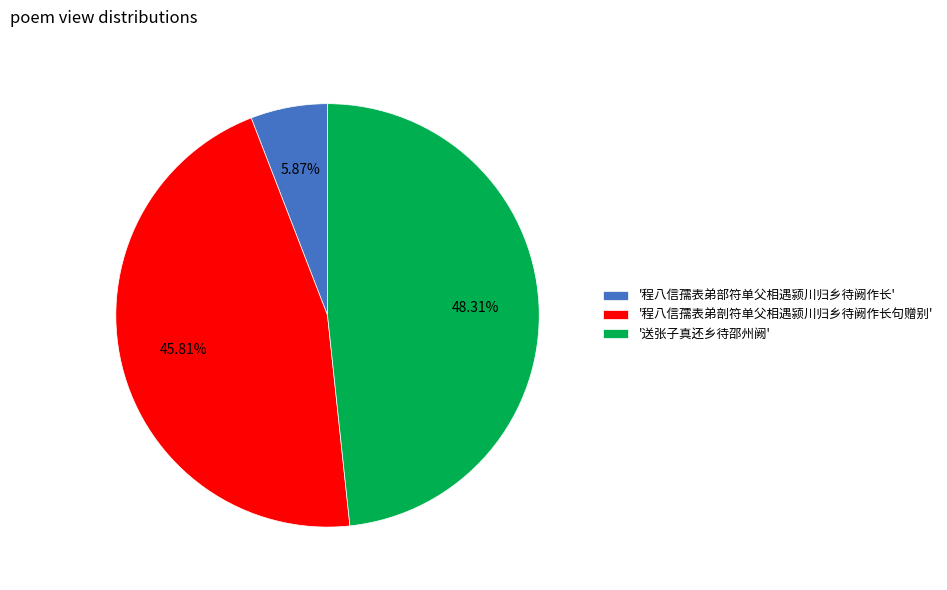

Combined, do '送张子真还乡待邵州阙' and '程八信孺表弟部符单父相遇颍川归乡待阙作长' account for over 50%?

Yes